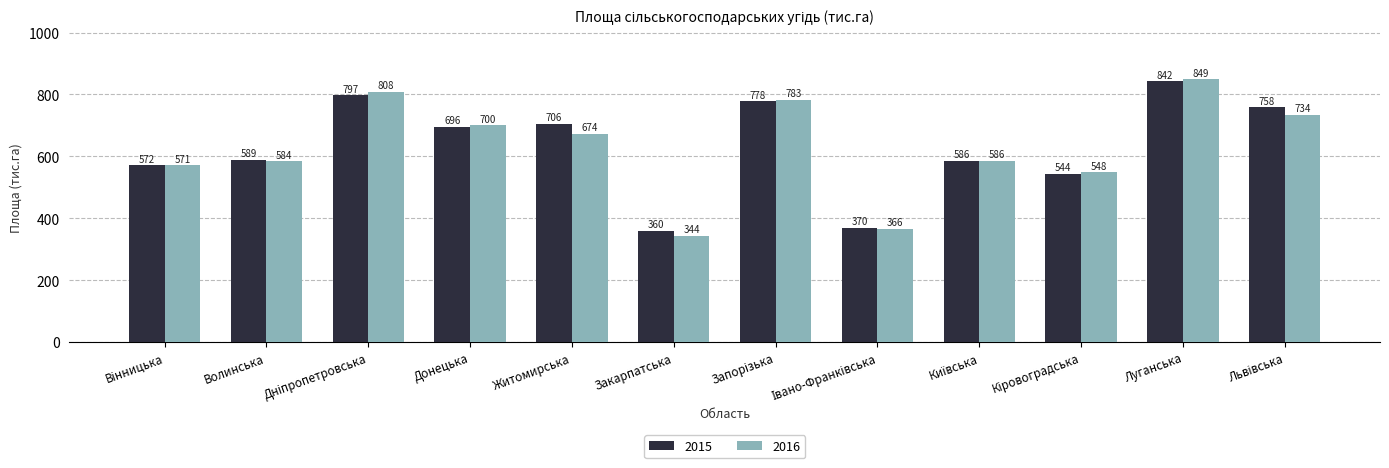

List the series in order of their overall mean, lowest first.

2016, 2015